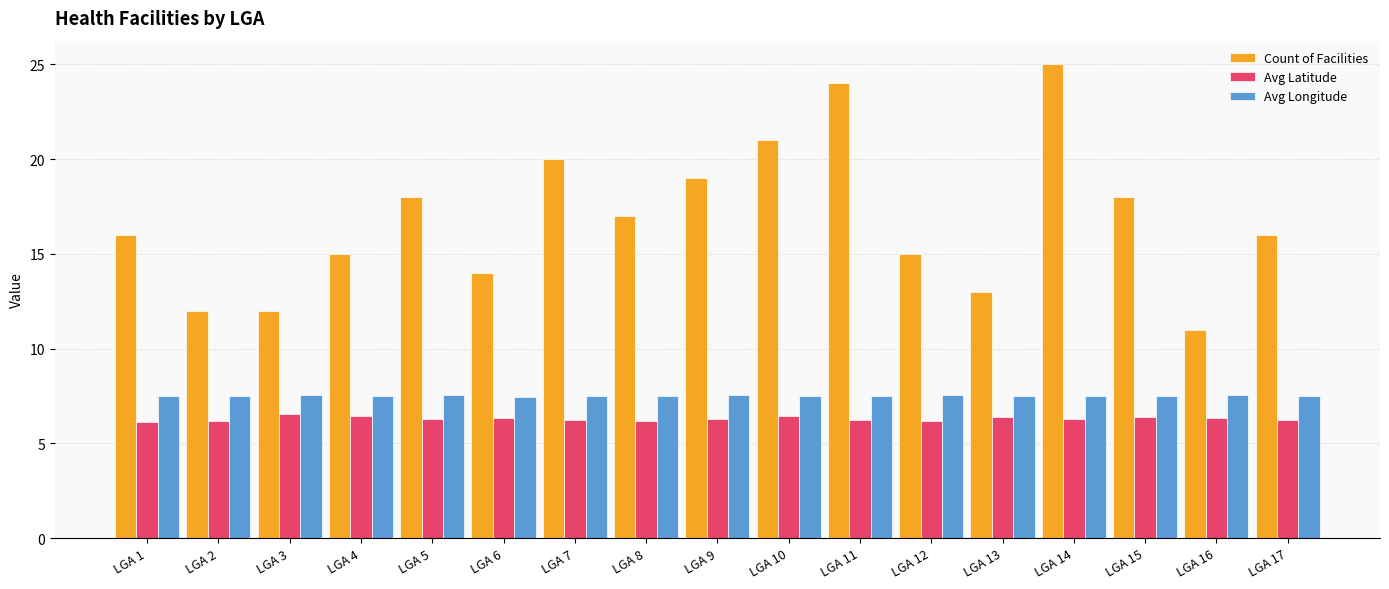

What is the difference between the maximum and second lowest values in the Avg Longitude series?

0.1